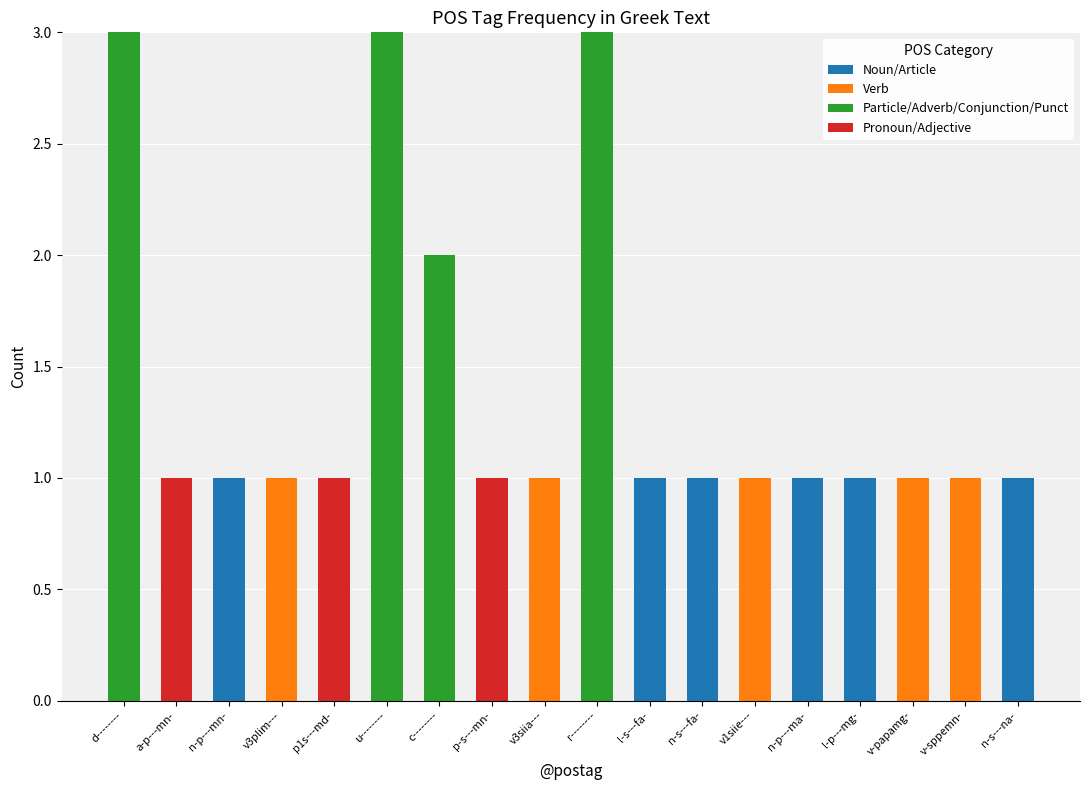

The Noun/Article series shows 0 at d--------. True or false?

True